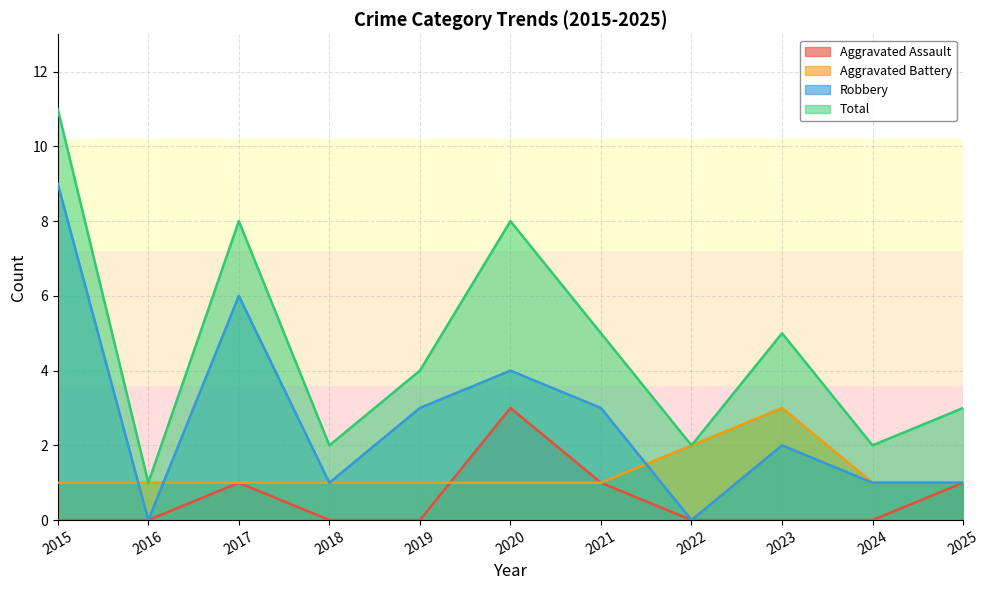

Reading left to right, extract all data points from this chart.

Aggravated Assault: 0	0	1	0	0	3	1	0	0	0	1
Aggravated Battery: 1	1	1	1	1	1	1	2	3	1	1
Robbery: 9	0	6	1	3	4	3	0	2	1	1
Total: 11	1	8	2	4	8	5	2	5	2	3